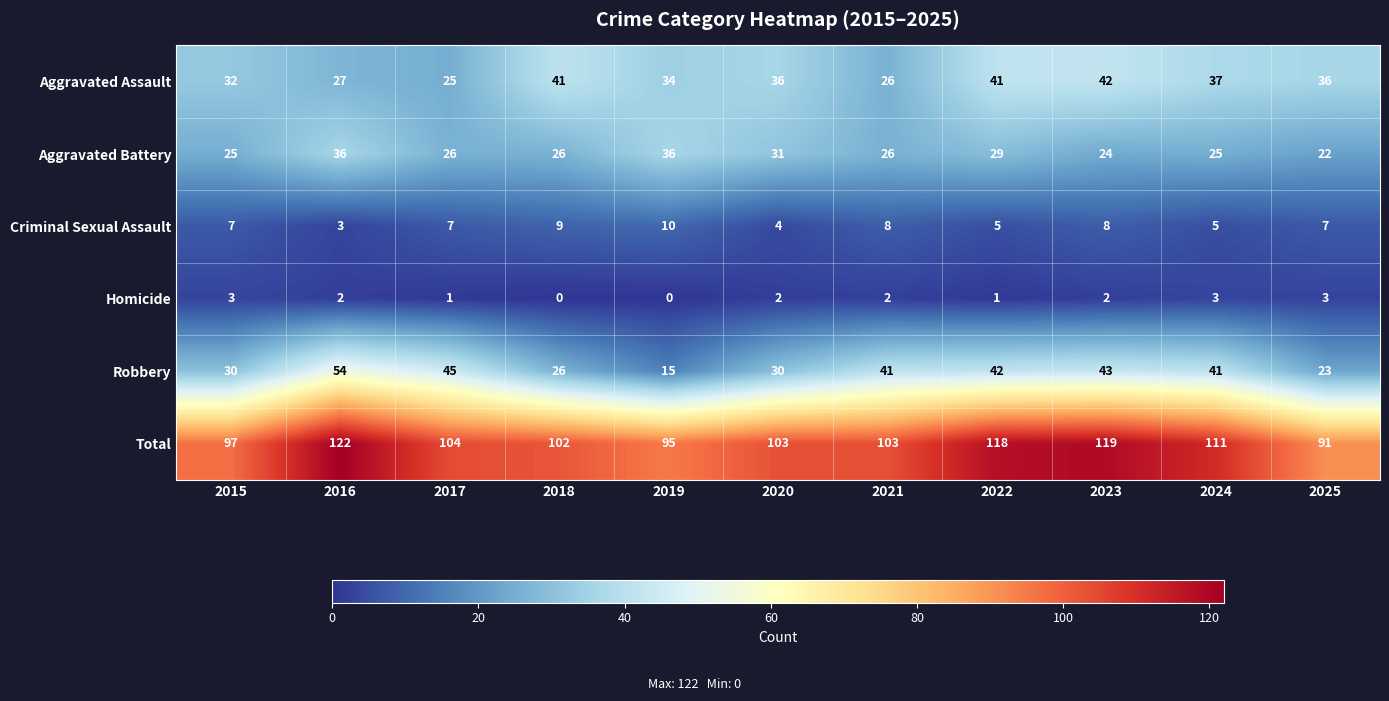

Which series changed the most between 2016 and 2018?

Robbery